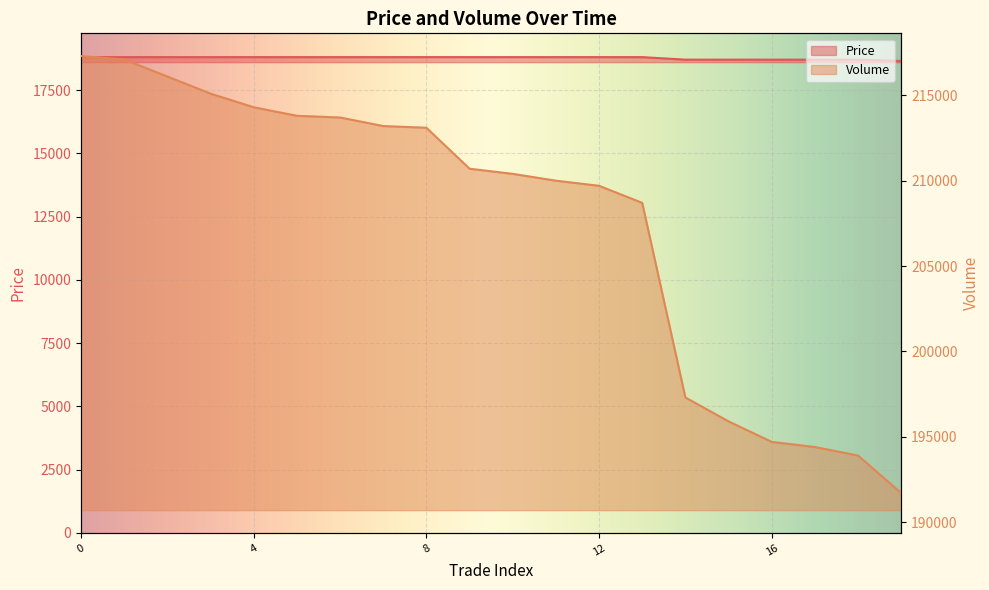

True or false: Volume and Price cross at least once.

False